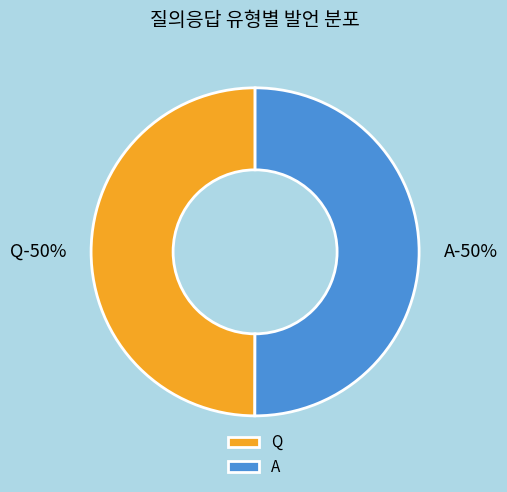

Count the number of slices in the pie.

2